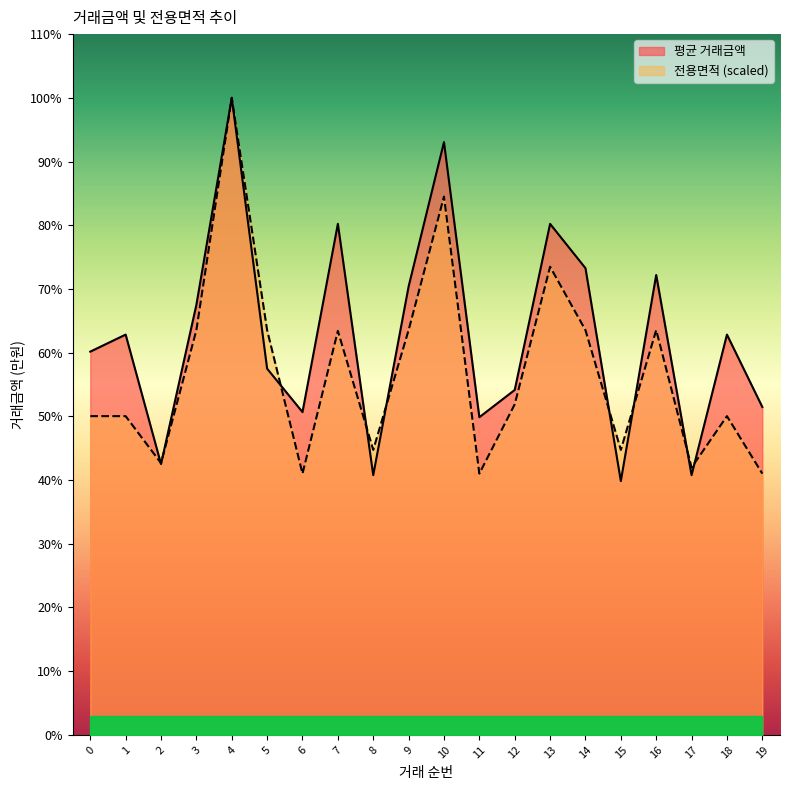

At which category is the sum across all series the highest?

4